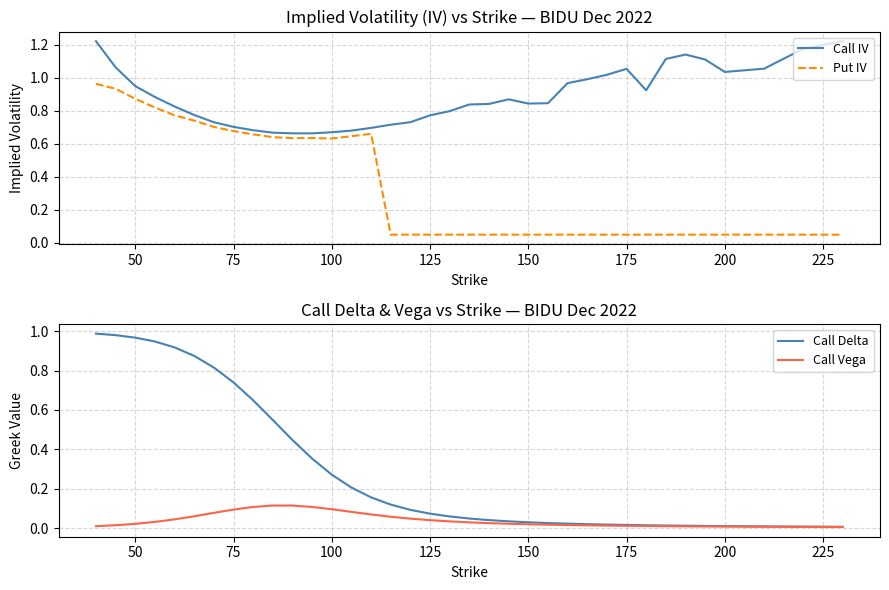

True or false: Call Vega and Call Delta intersect in this chart.

False